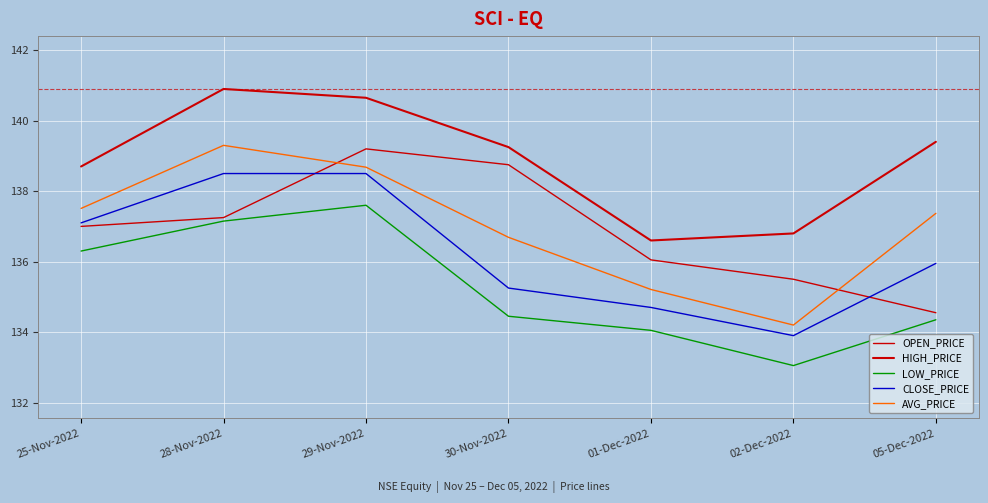

True or false: HIGH_PRICE and AVG_PRICE intersect in this chart.

False